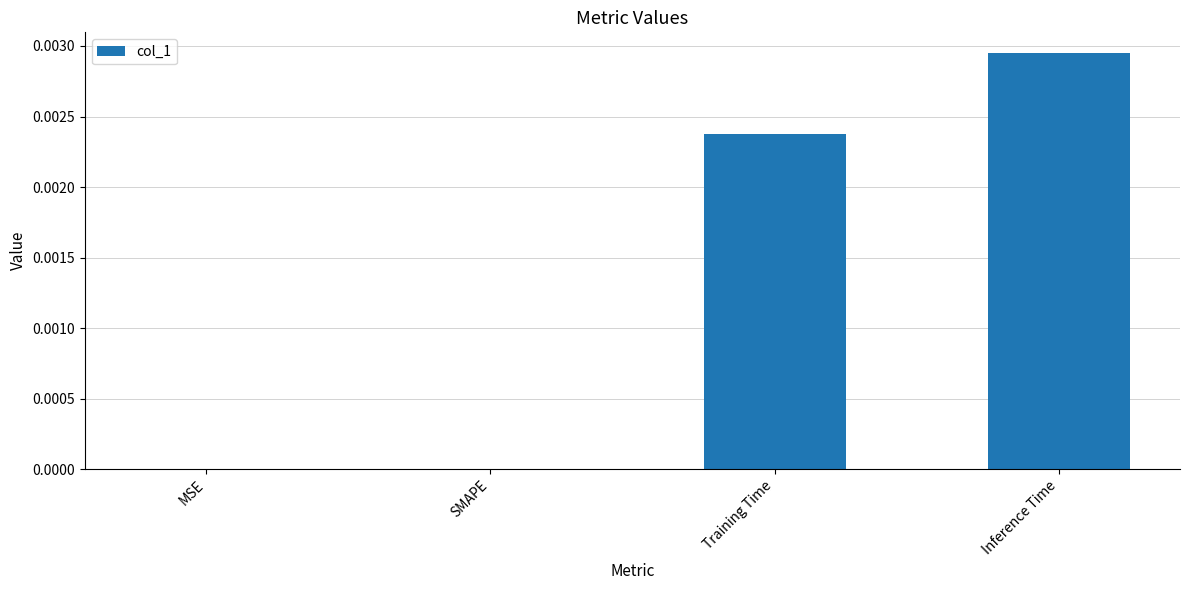

Which label corresponds to the largest value in the chart?

Inference Time